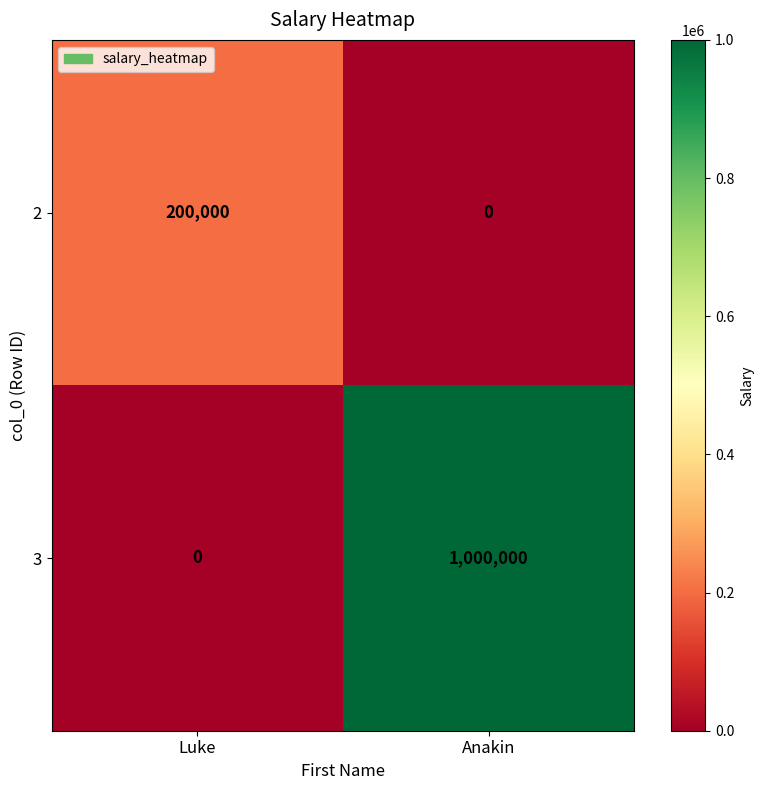

The 2 series shows 0 at Anakin. True or false?

True